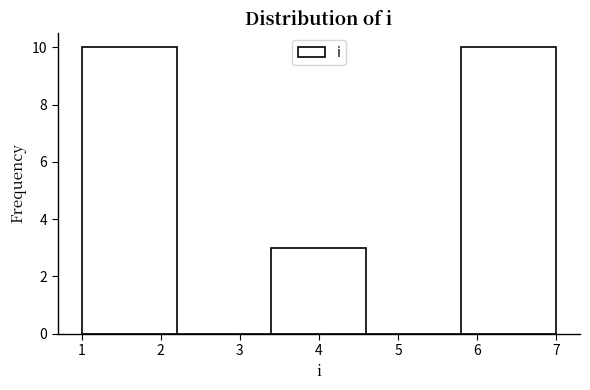

Reading left to right, transcribe this chart: for each bar, give the range it covers on the x-axis and its height. The values are not printed on the chart, so give them approximately, as read against the axis.

1.0 to 2.2: 10
2.2 to 3.4: 0
3.4 to 4.6: 3
4.6 to 5.8: 0
5.8 to 7.0: 10